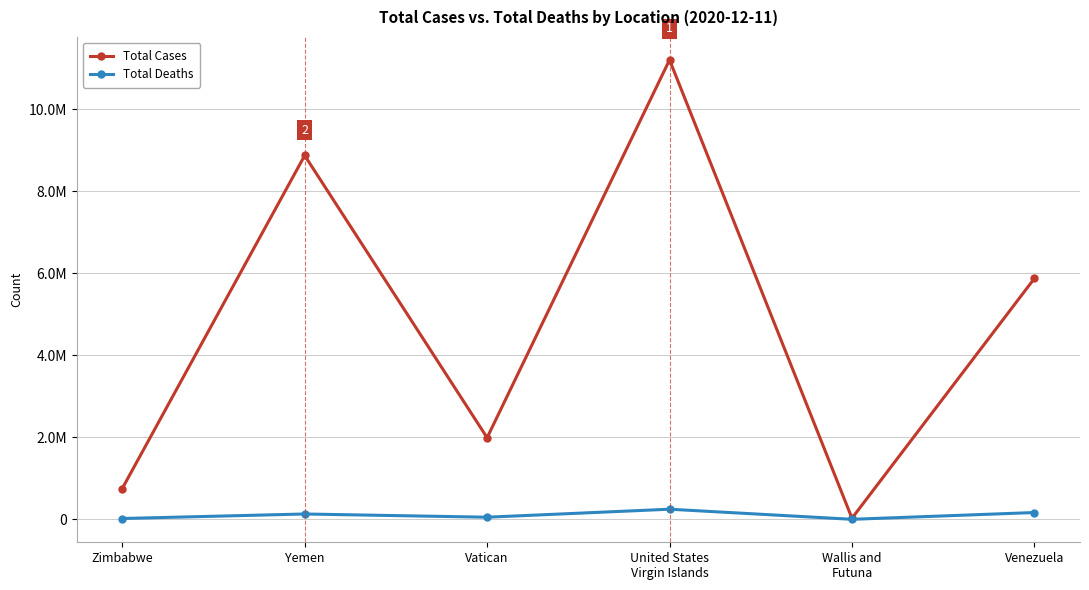

Is it true that Total Cases equals 6363173 at United States
Virgin Islands?

False